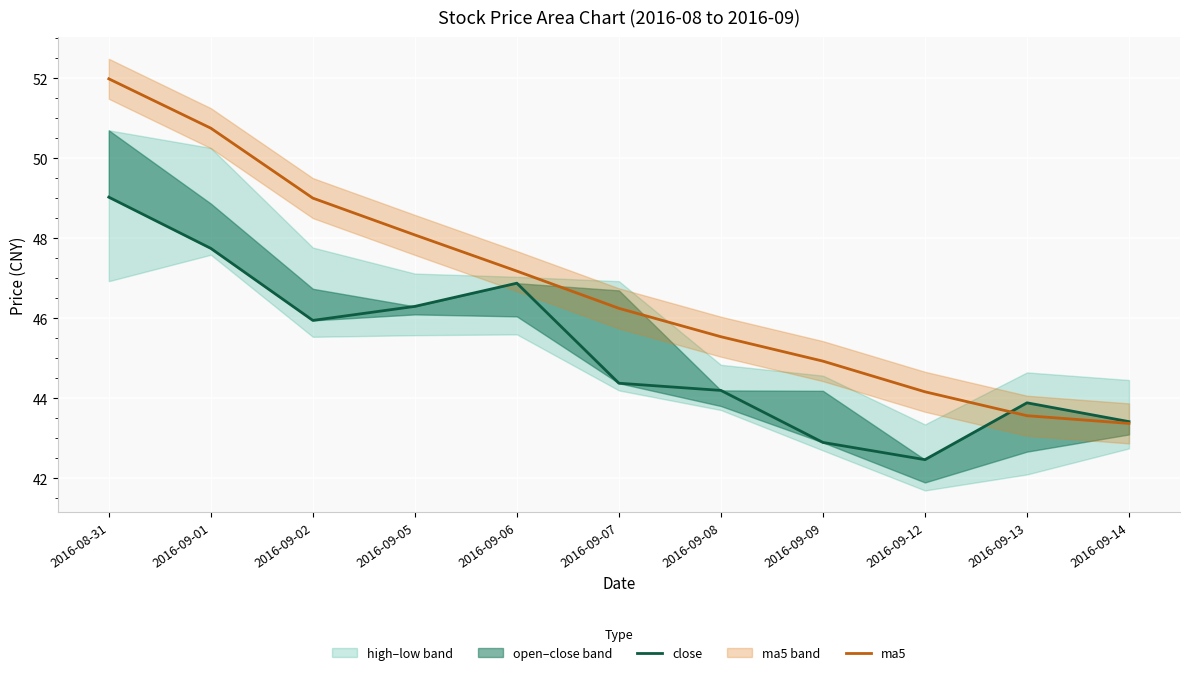

How many lines are shown in the chart?

2